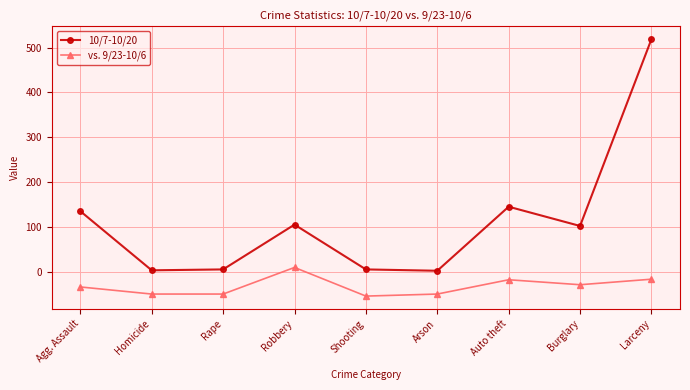

Is this an area chart (filled region under the line)?

No